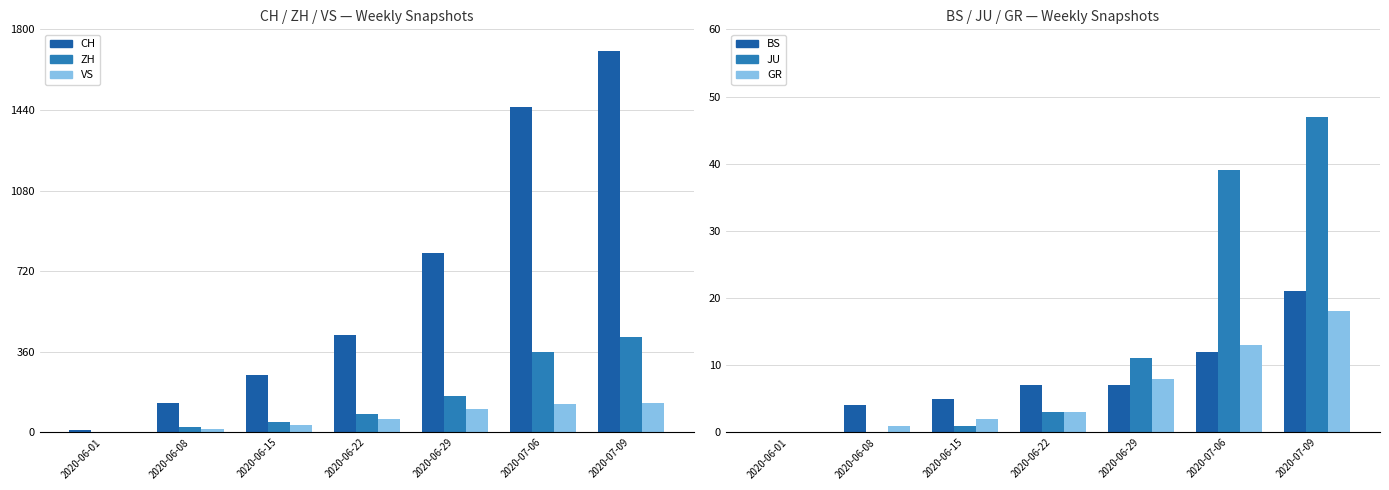

What is the difference between the maximum and minimum values in the ZH series?

425